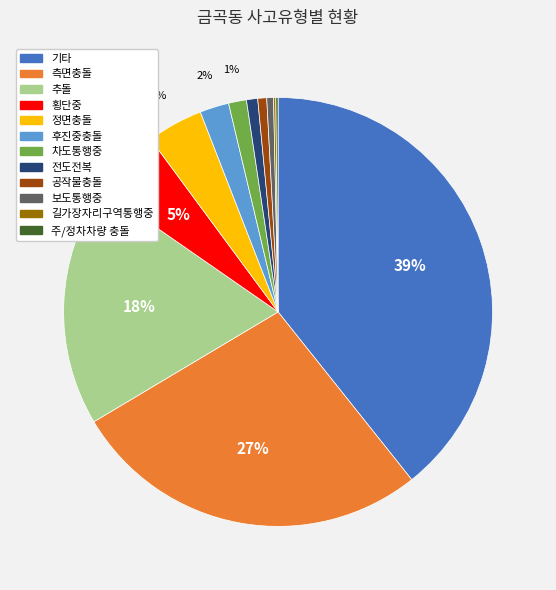

The 차도통행중 slice represents 1% of the pie. True or false?

True